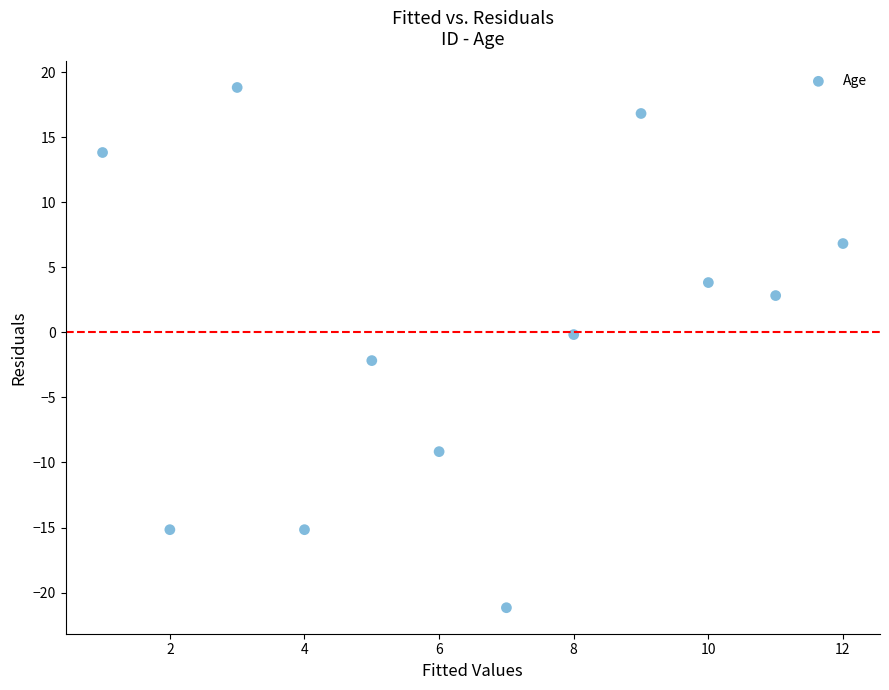

What is the range of X values (max minus min)?

11.0